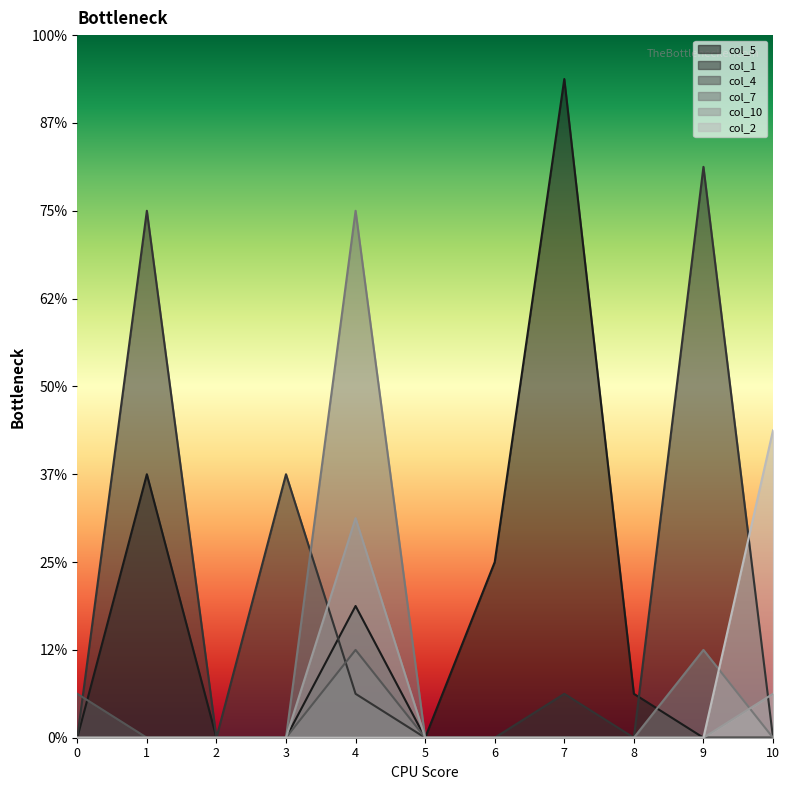

How many positive values does the col_7 series have?

2